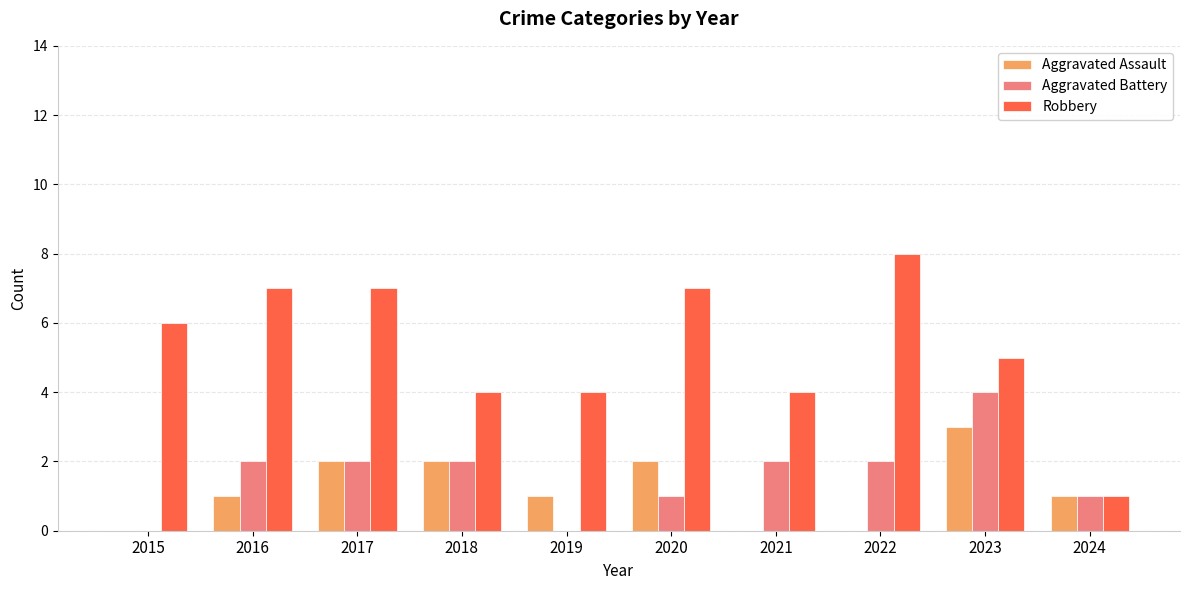

Which category has the highest value in the Aggravated Battery series?

2023